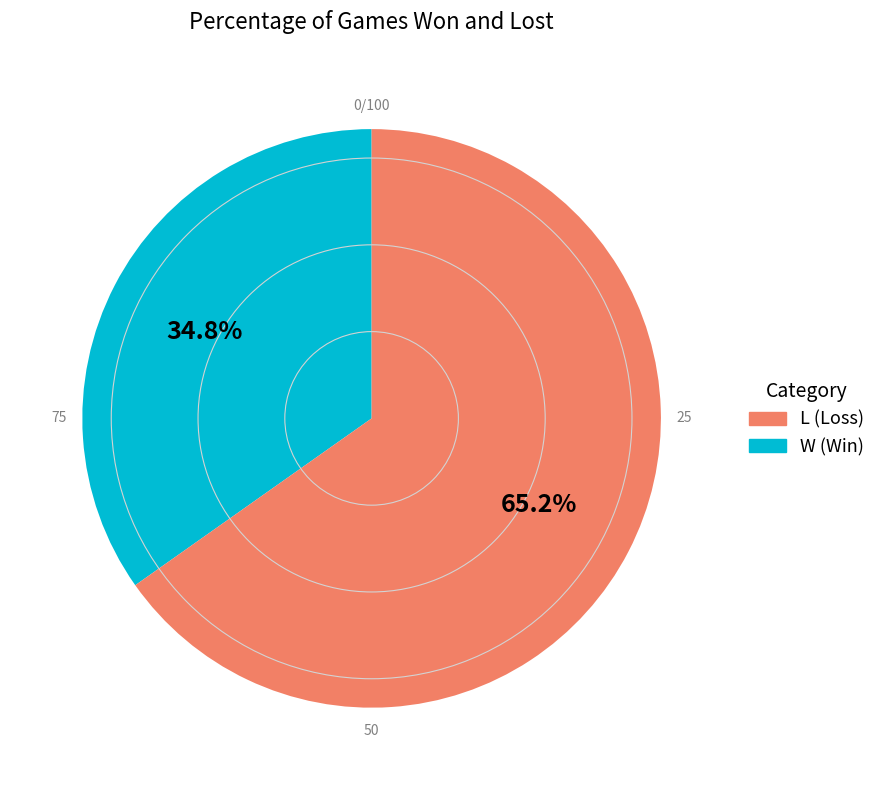

Count the number of slices in the pie.

2